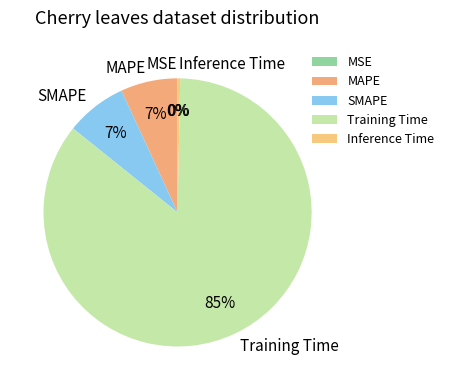

What is the majority slice?

Training Time